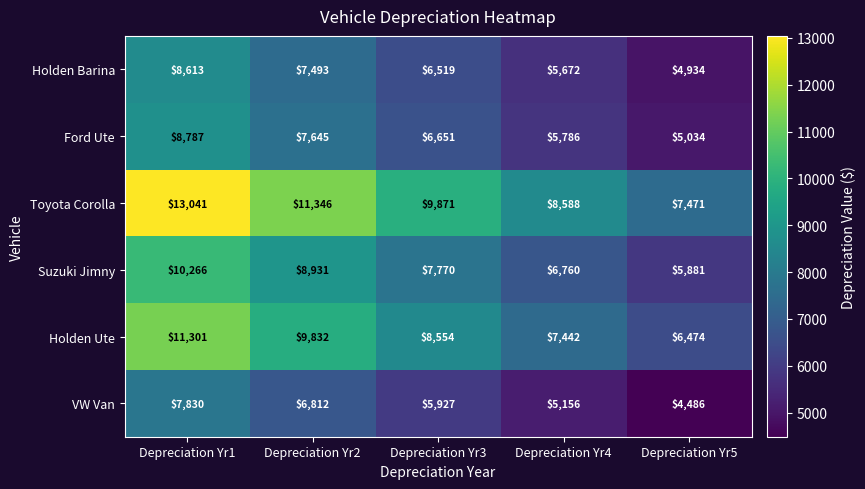

Count the Ford Ute values in the range 5786 to 7645.

3